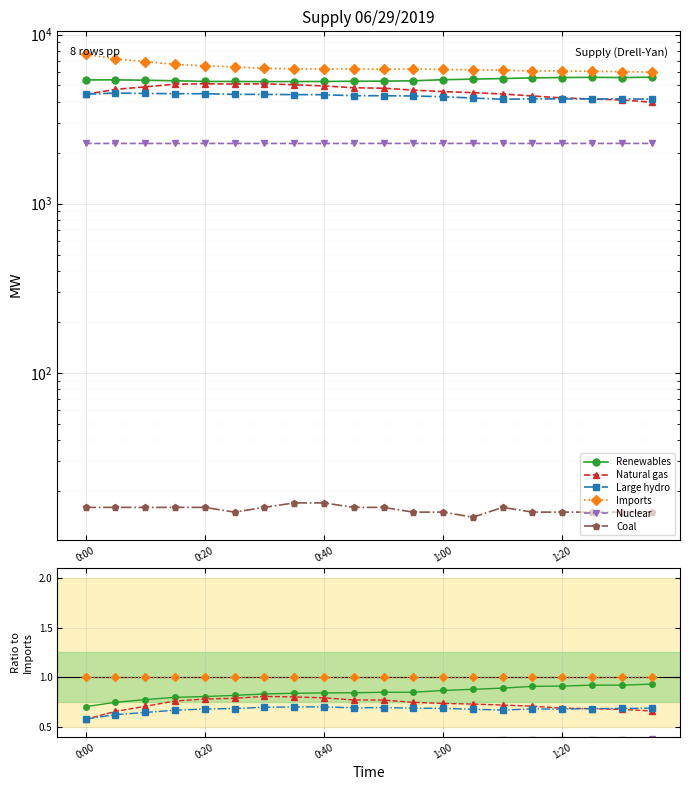

Which label corresponds to the largest value in the chart?

0:00